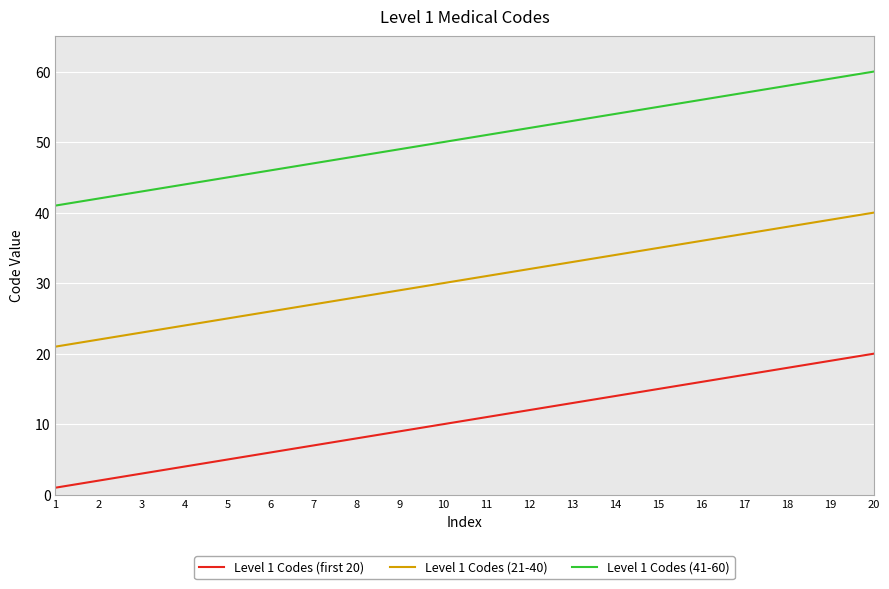

At which category does the chart reach its minimum across all series?

1